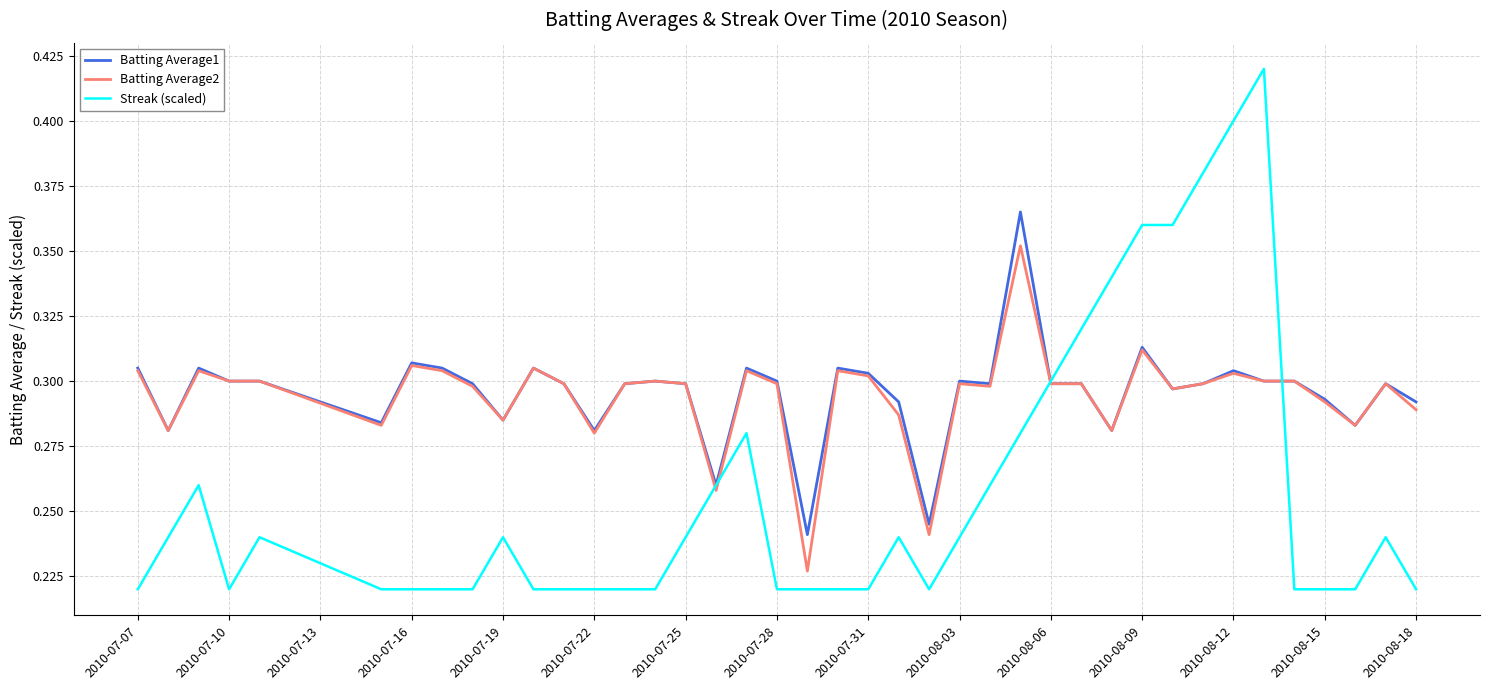

Which series has the largest range (max minus min)?

Streak (scaled)